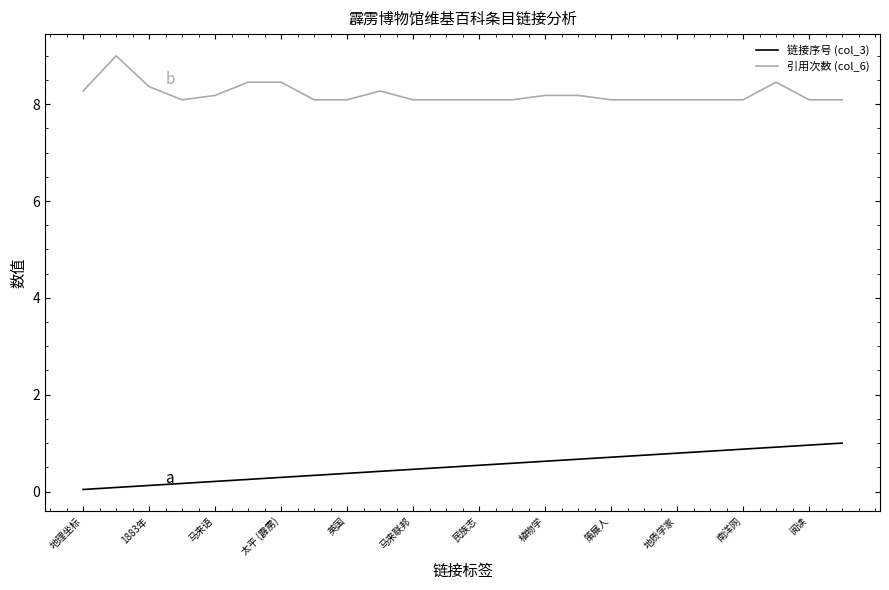

What is the minimum value for 引用次数 (col_6)?

8.1